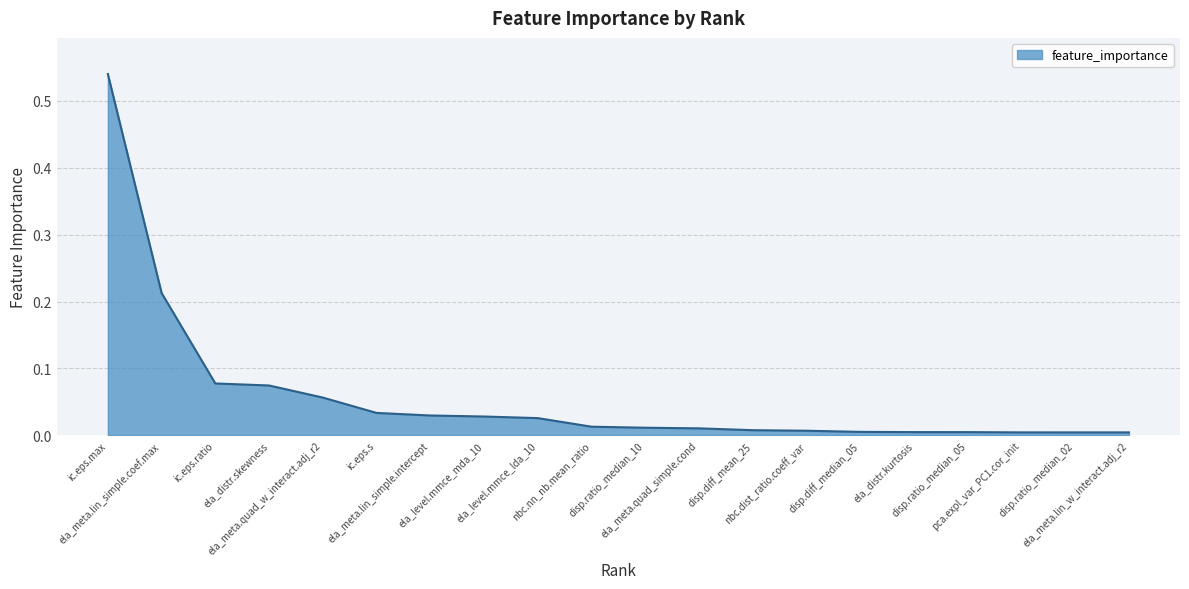

Does the chart display data point markers on the line(s)?

No